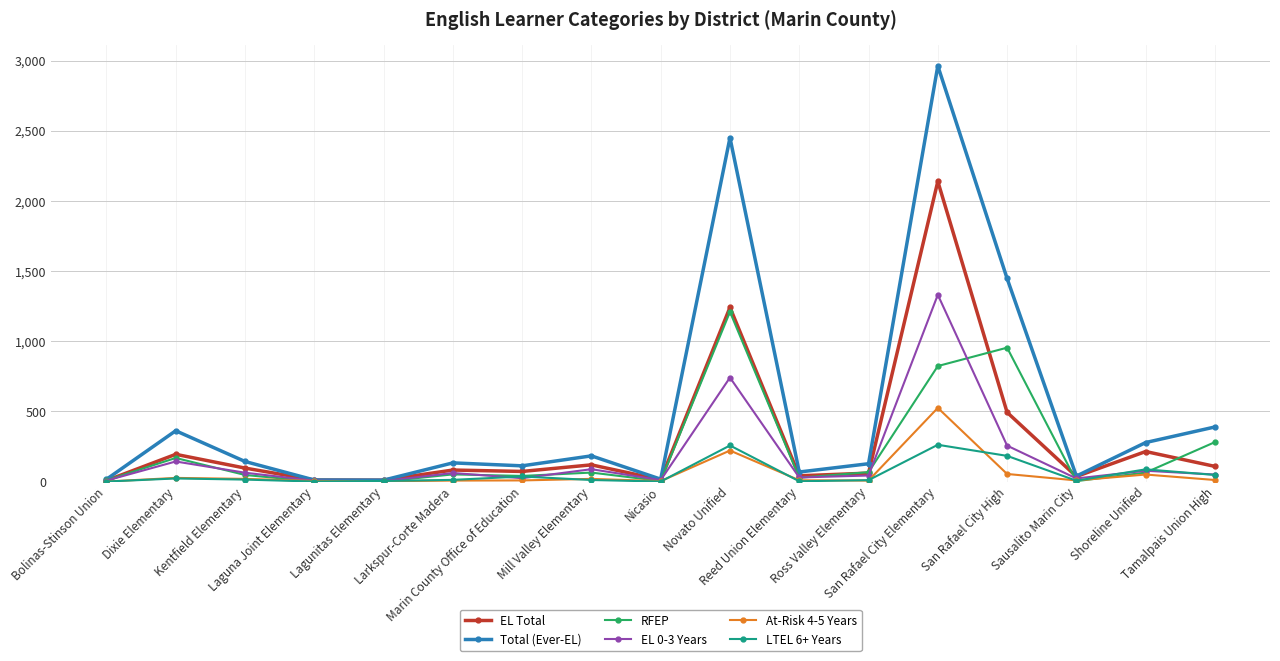

Which series has the largest range (max minus min)?

Total (Ever-EL)